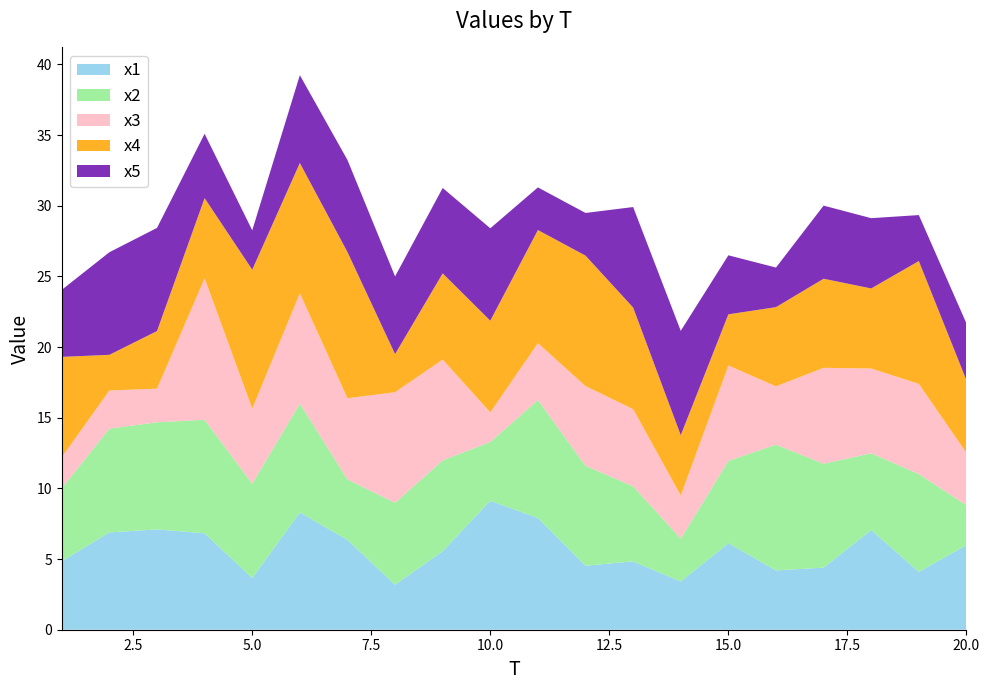

Reading left to right, what are all the values shown in this chart?

x1: 1=4.9	2=6.9	3=7.1	4=6.8	5=3.7	6=8.3	7=6.4	8=3.2	9=5.6	10=9.1	11=7.9	12=4.5	13=4.8	14=3.4	15=6.1	16=4.2	17=4.4	18=7.1	19=4.1	20=6.0
x2: 1=5.2	2=7.3	3=7.6	4=8.0	5=6.7	6=7.7	7=4.3	8=5.8	9=6.4	10=4.2	11=8.3	12=7.1	13=5.3	14=3.0	15=5.8	16=8.9	17=7.4	18=5.4	19=6.9	20=2.8
x3: 1=2.2	2=2.7	3=2.4	4=10.0	5=5.3	6=7.8	7=5.7	8=7.8	9=7.1	10=2.1	11=4.0	12=5.6	13=5.5	14=3.0	15=6.7	16=4.1	17=6.8	18=6.0	19=6.4	20=3.7
x4: 1=7.1	2=2.5	3=4.1	4=5.7	5=9.8	6=9.2	7=10.3	8=2.7	9=6.1	10=6.5	11=8.0	12=9.2	13=7.2	14=4.3	15=3.6	16=5.6	17=6.3	18=5.7	19=8.7	20=5.1
x5: 1=4.7	2=7.3	3=7.3	4=4.6	5=2.8	6=6.2	7=6.5	8=5.5	9=6.0	10=6.5	11=3.0	12=3.0	13=7.1	14=7.4	15=4.2	16=2.8	17=5.2	18=5.0	19=3.3	20=4.0